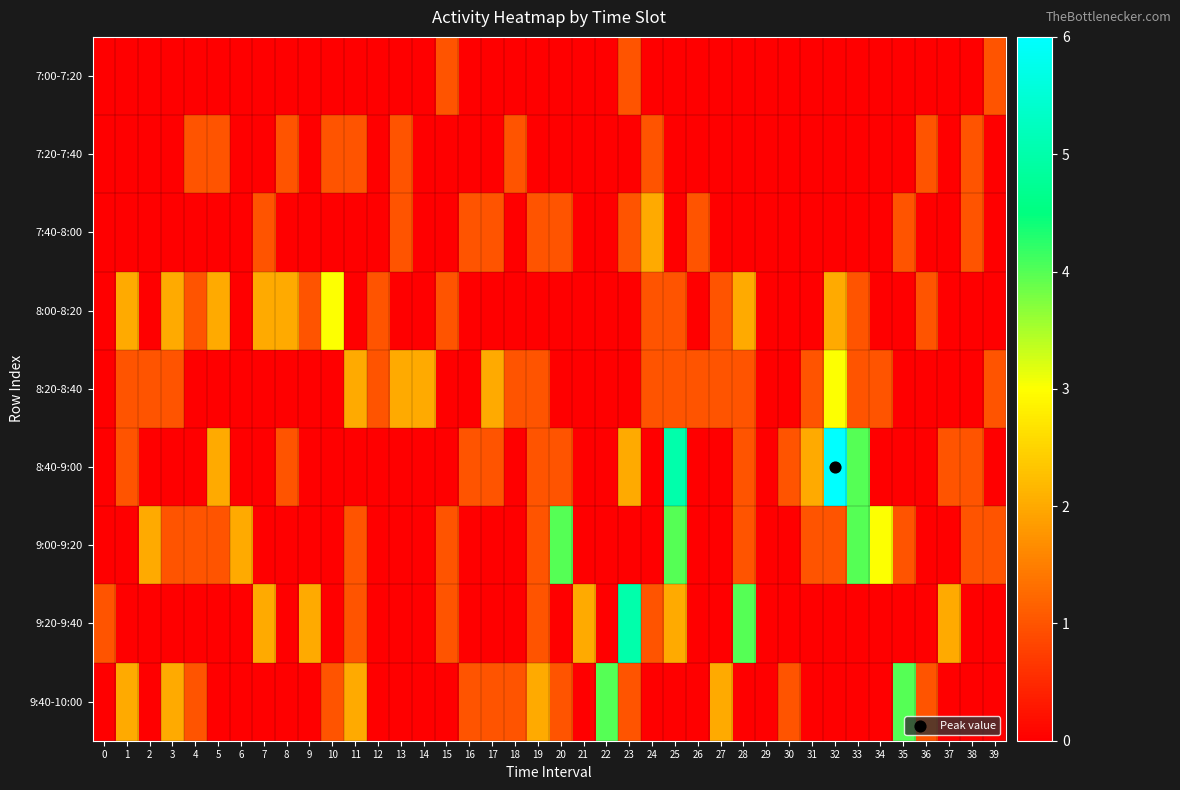

At which category is the sum across all series the highest?

25